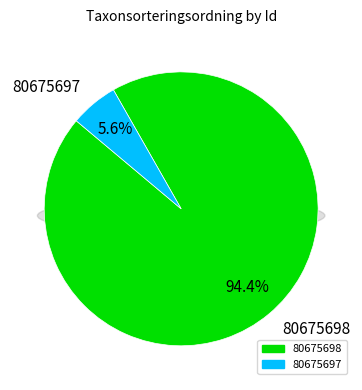

How many segments does this pie chart have?

2